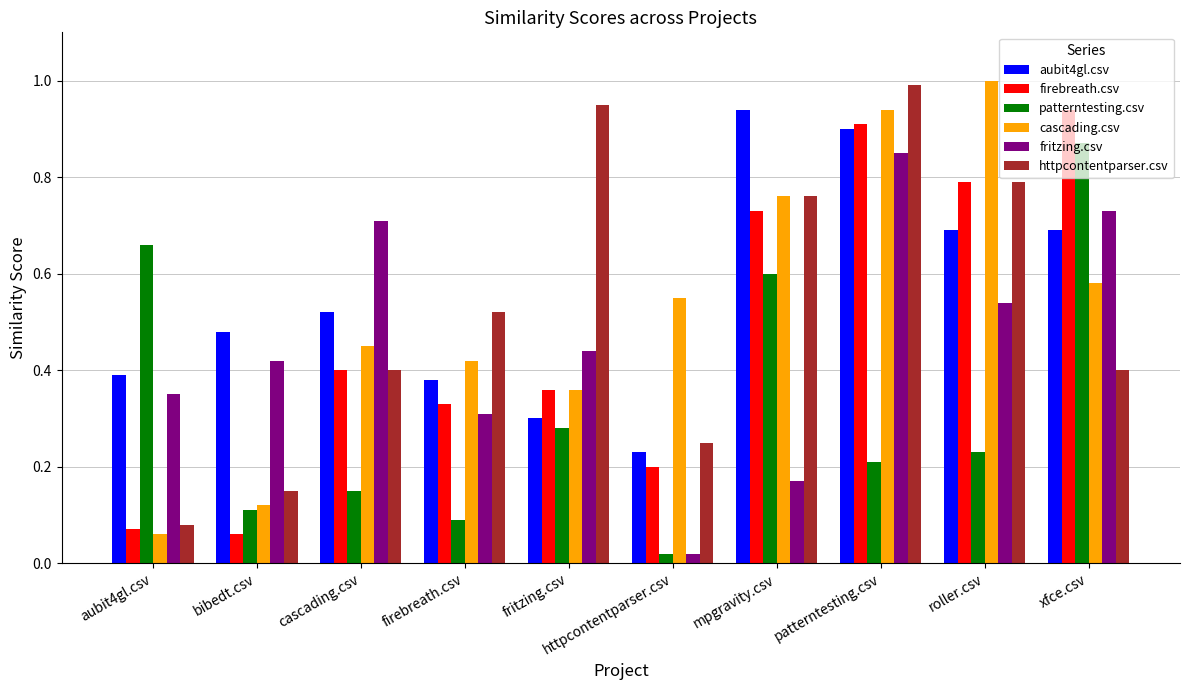

Rank the categories by cascading.csv value from highest to lowest.

roller.csv, patterntesting.csv, mpgravity.csv, xfce.csv, httpcontentparser.csv, cascading.csv, firebreath.csv, fritzing.csv, bibedt.csv, aubit4gl.csv